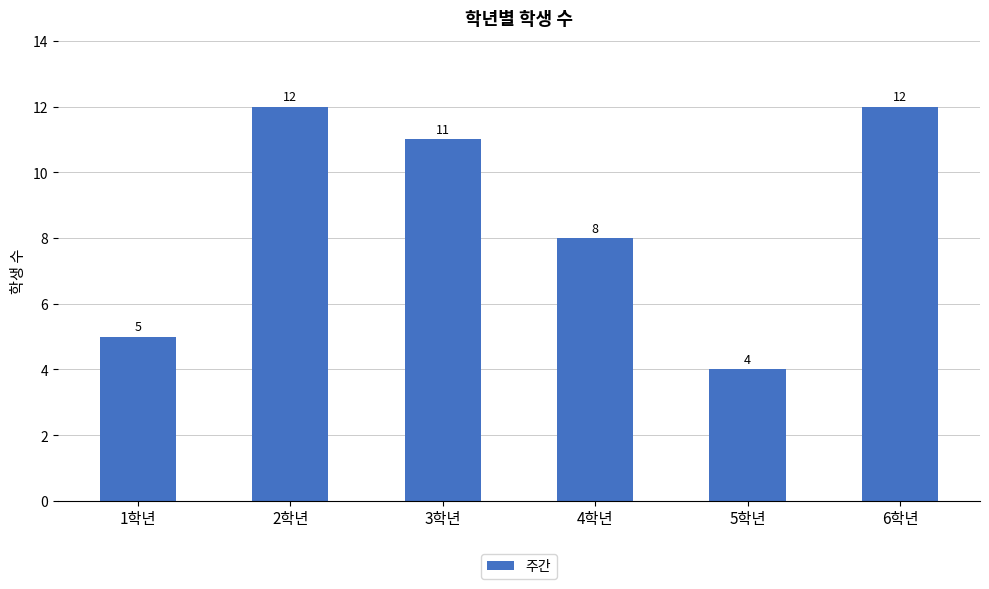

At which label is the value closest to 8?

4학년